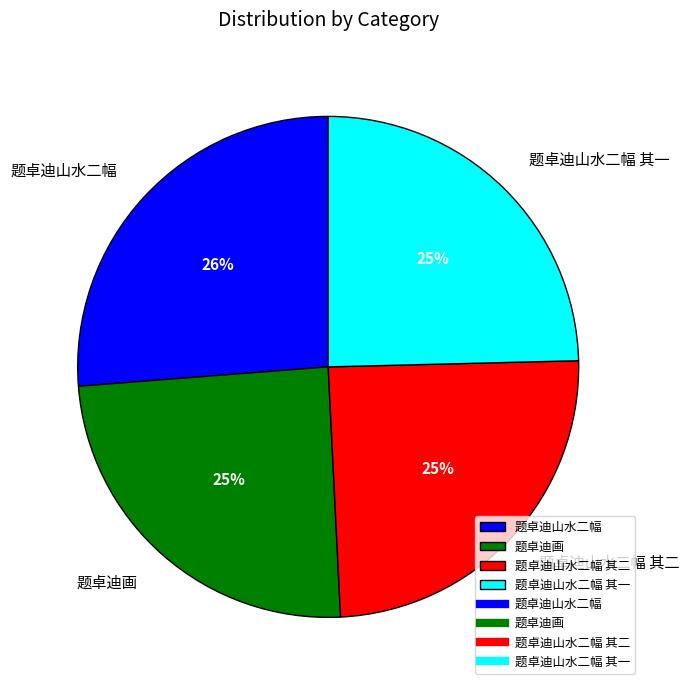

The 题卓迪山水二幅 slice represents 17% of the pie. True or false?

False